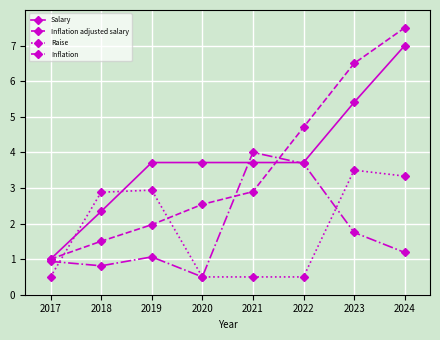

Which category has the highest value across all series?

2024